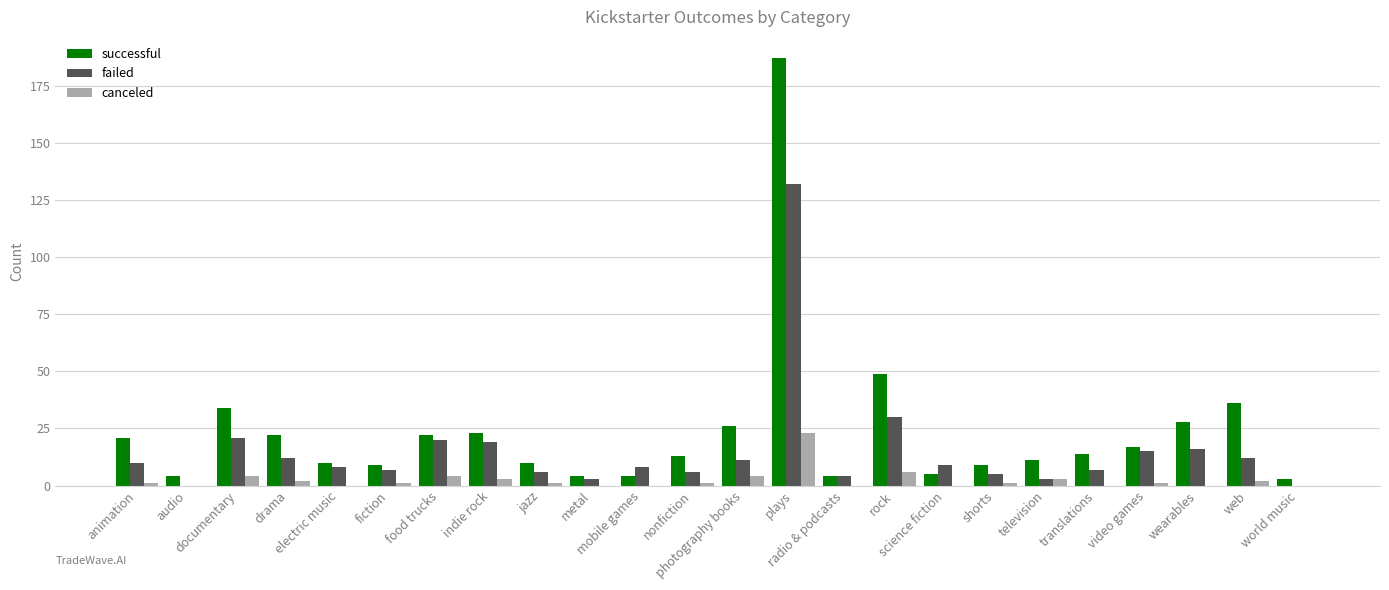

Which series has the largest total across all categories?

successful